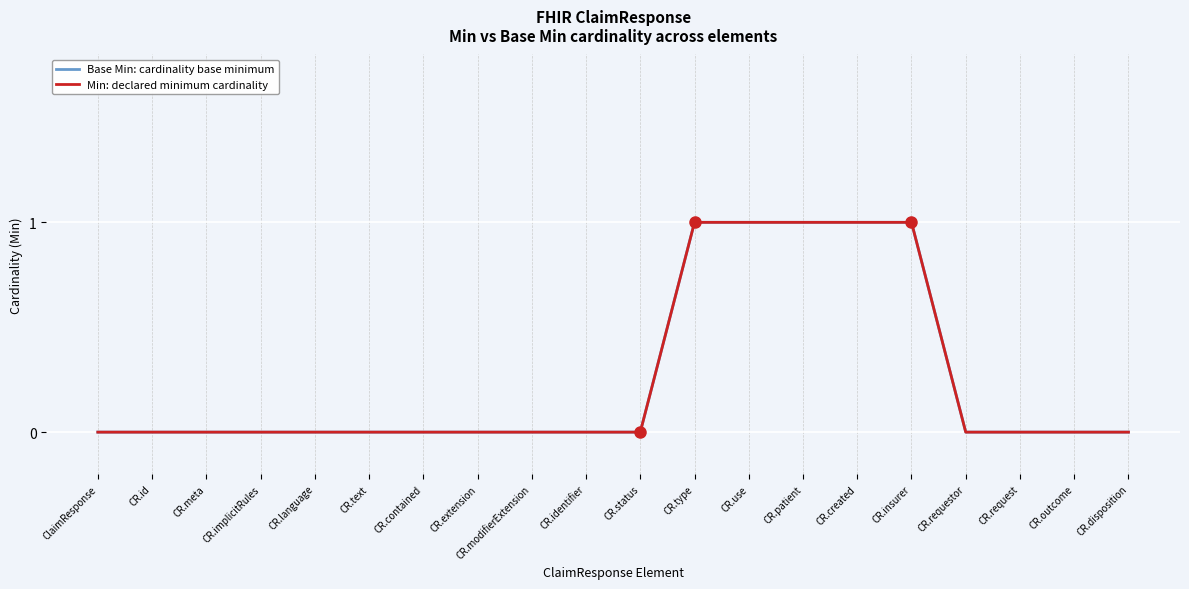

Is this an area chart (filled region under the line)?

No